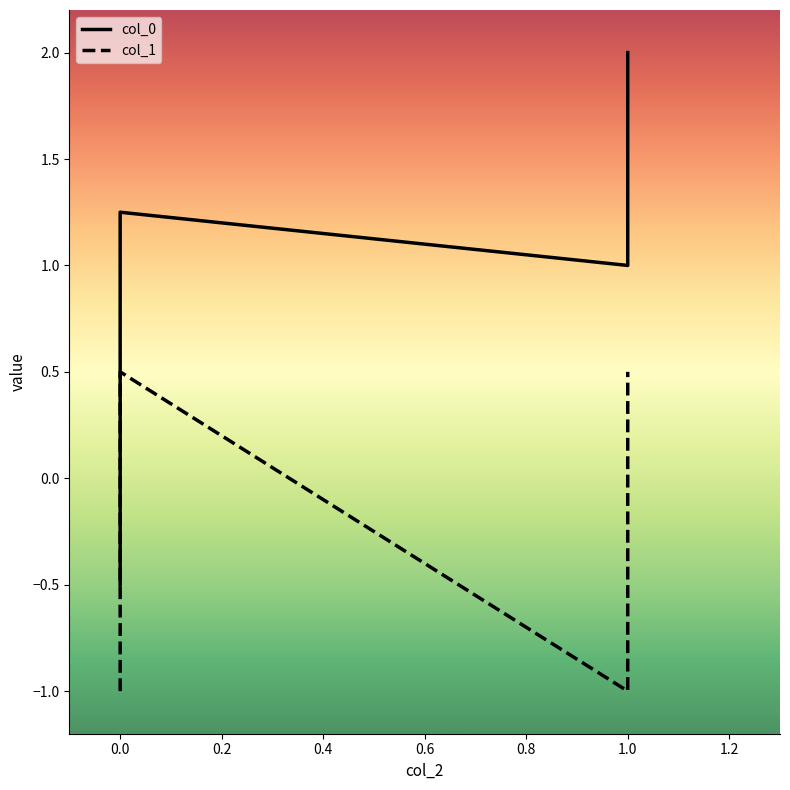

How many positive values does the col_0 series have?

15